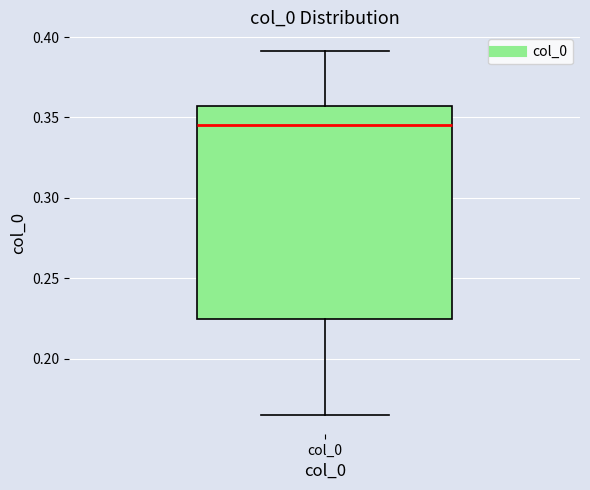

Read this box plot against the y-axis: the position of the median line, the range covered by the box, and the ends of both whiskers. The values are not printed on the chart, so give them approximately, as read against the axis.

median 0.345, box 0.225 to 0.355, whiskers 0.165 to 0.390